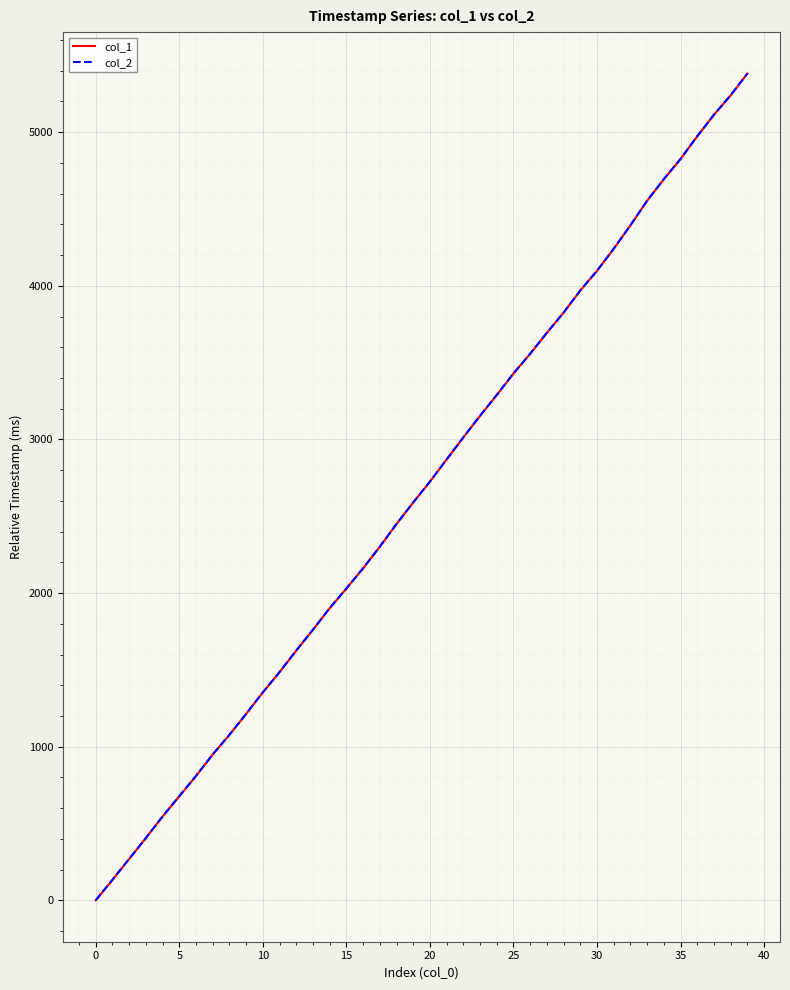

Which series has the largest range (max minus min)?

col_1